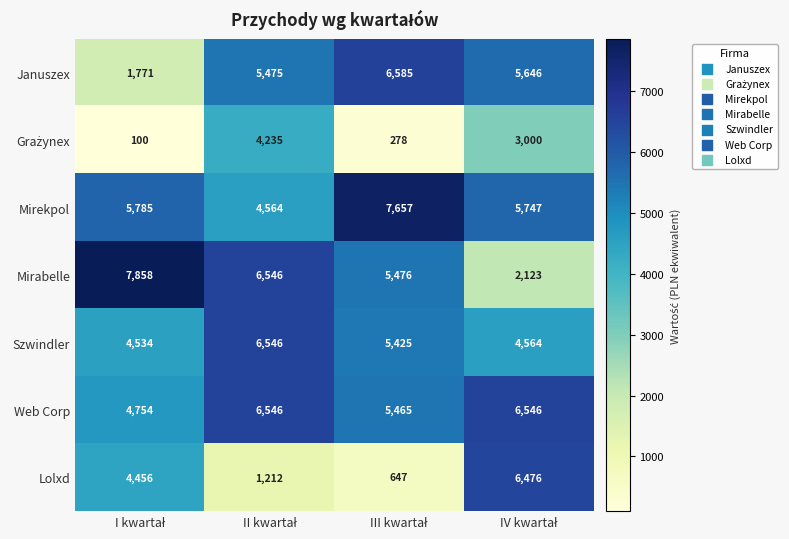

Which series has the largest total across all categories?

Mirekpol